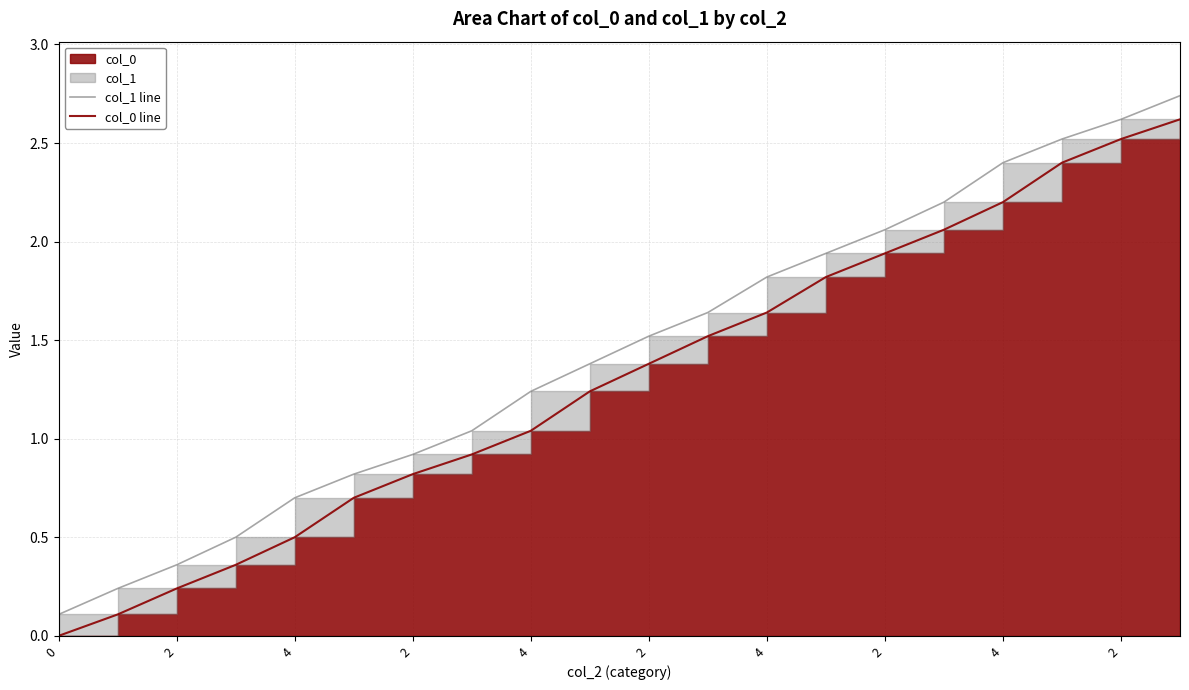

What is the label of the 11th point from the left?

2